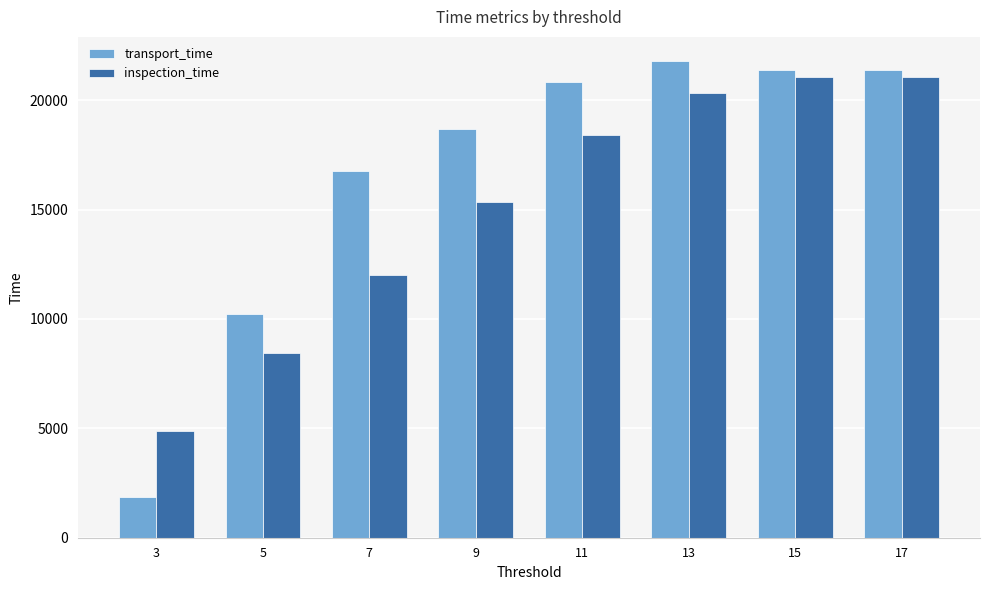

Rank the series at 9 from highest to lowest value.

transport_time, inspection_time